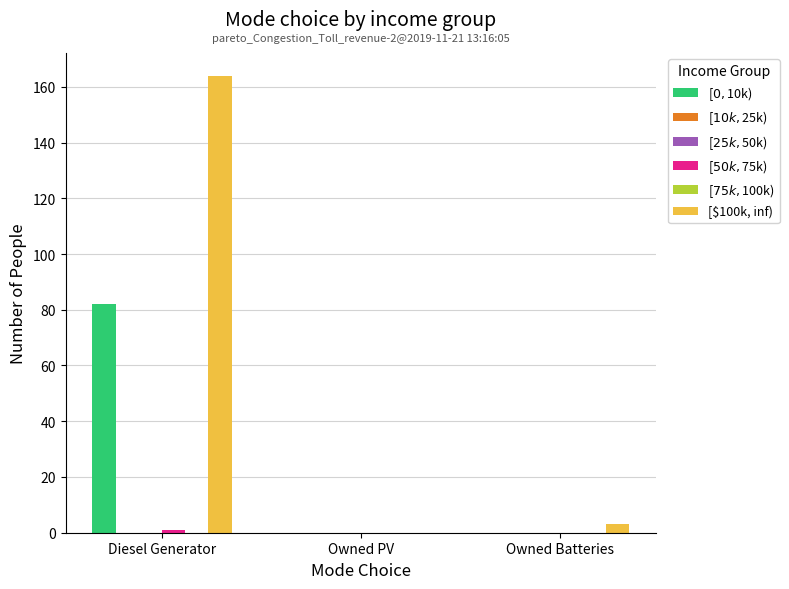

What is the highest value of the [$100k, inf) series?

164